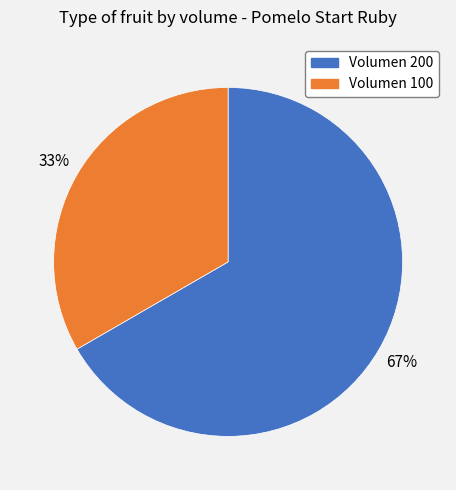

Approximately how many times larger is the value at Volumen 100 compared to Volumen 200?

0.5